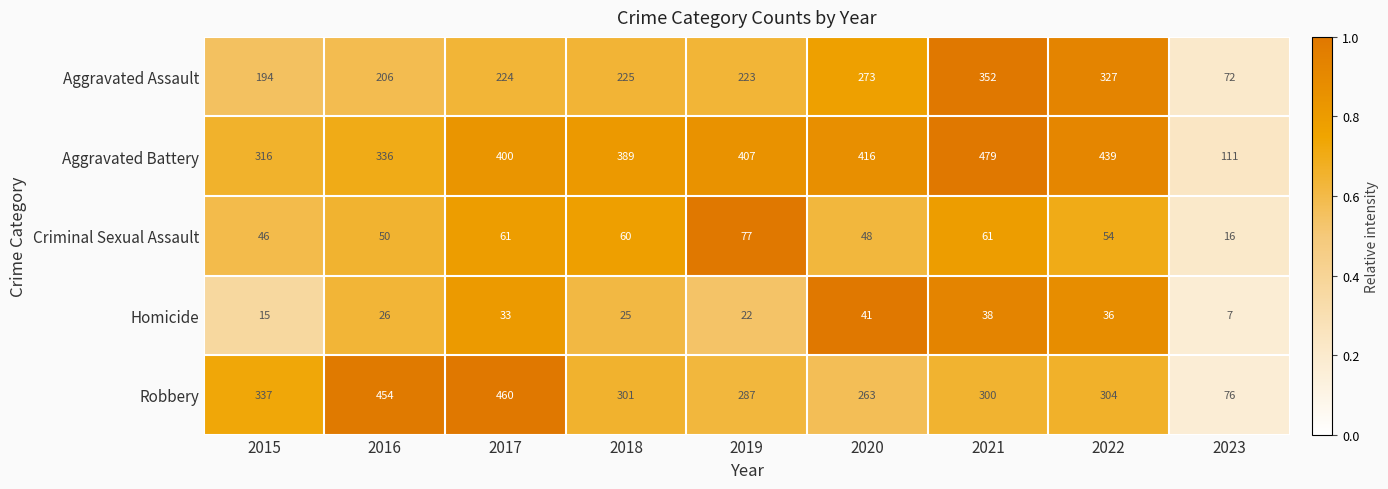

Which series has the largest range (max minus min)?

Robbery